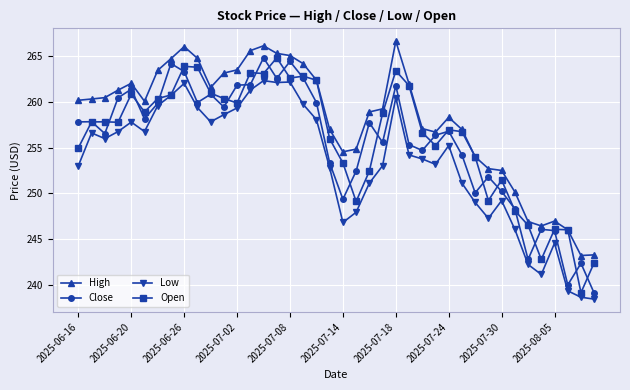

What are all the series names shown in the legend?

High, Close, Low, Open